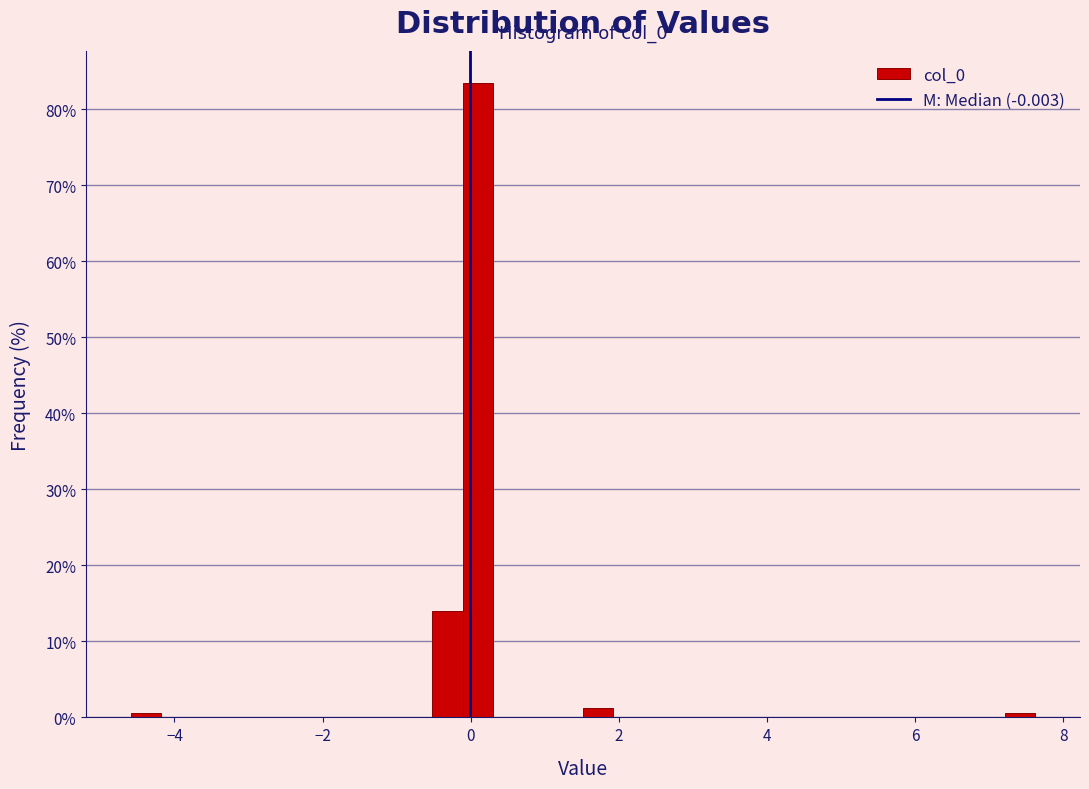

Around what value on the x-axis is the tallest bar? Give the approximate position of its centre, as read against the axis.

0.0